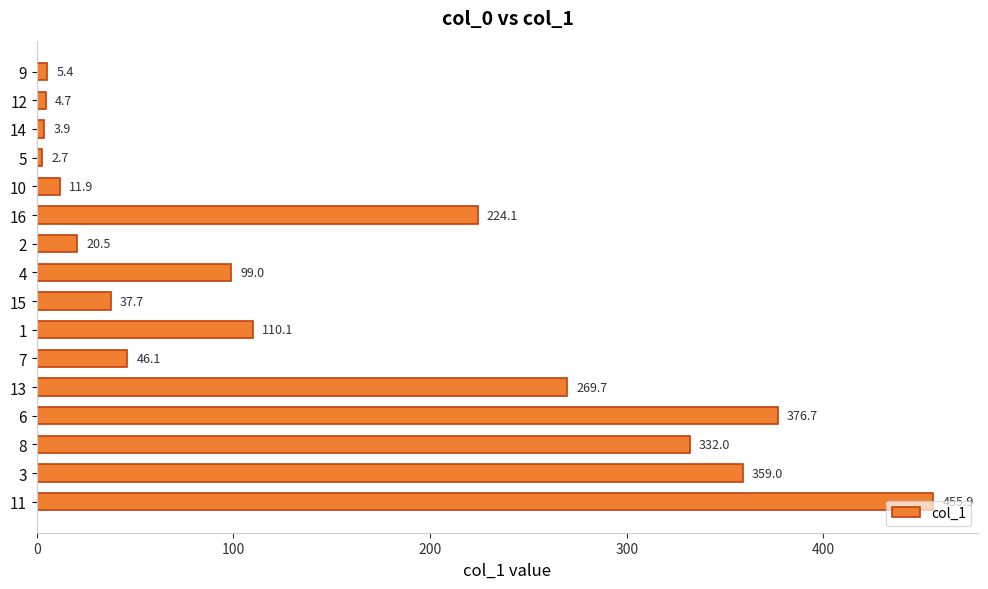

Which label corresponds to the smallest value in the chart?

5